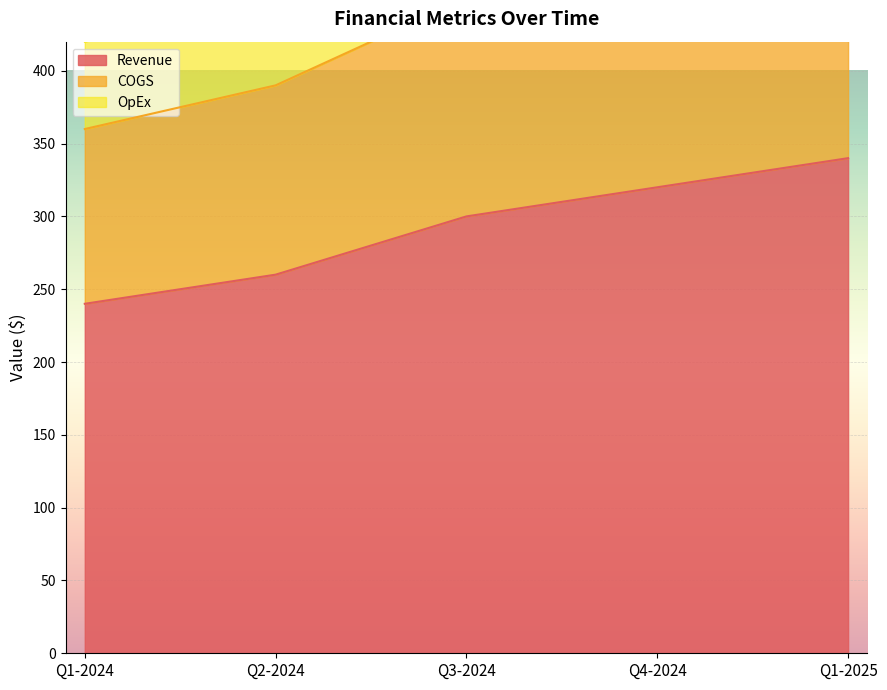

Count the number of categories in the chart.

5